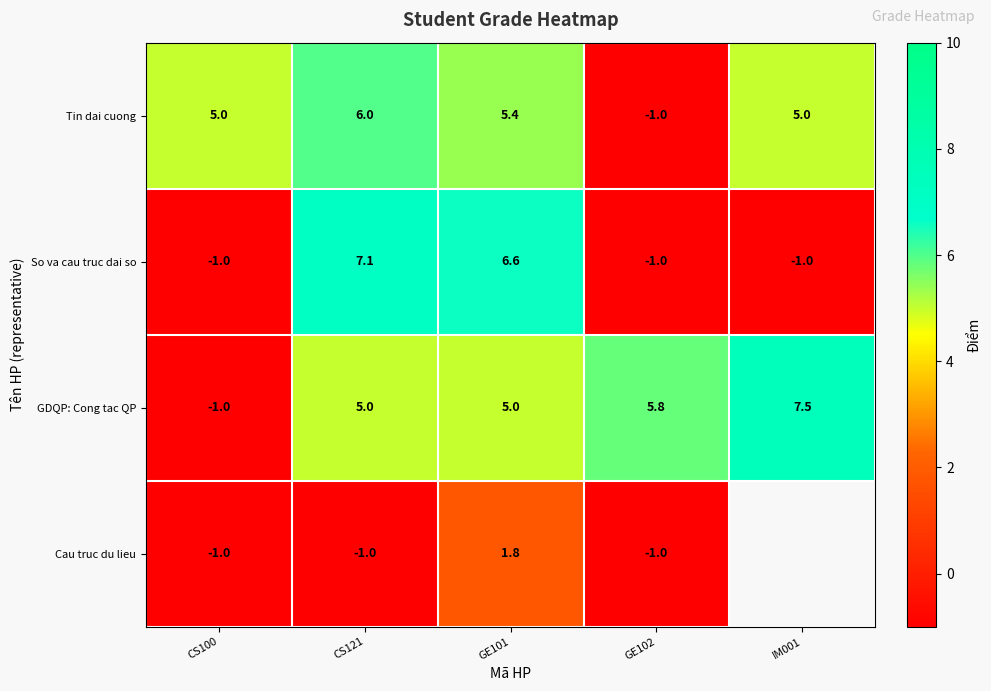

Is the value of So va cau truc dai so at IM001 greater than the value of Tin dai cuong at GE101?

No